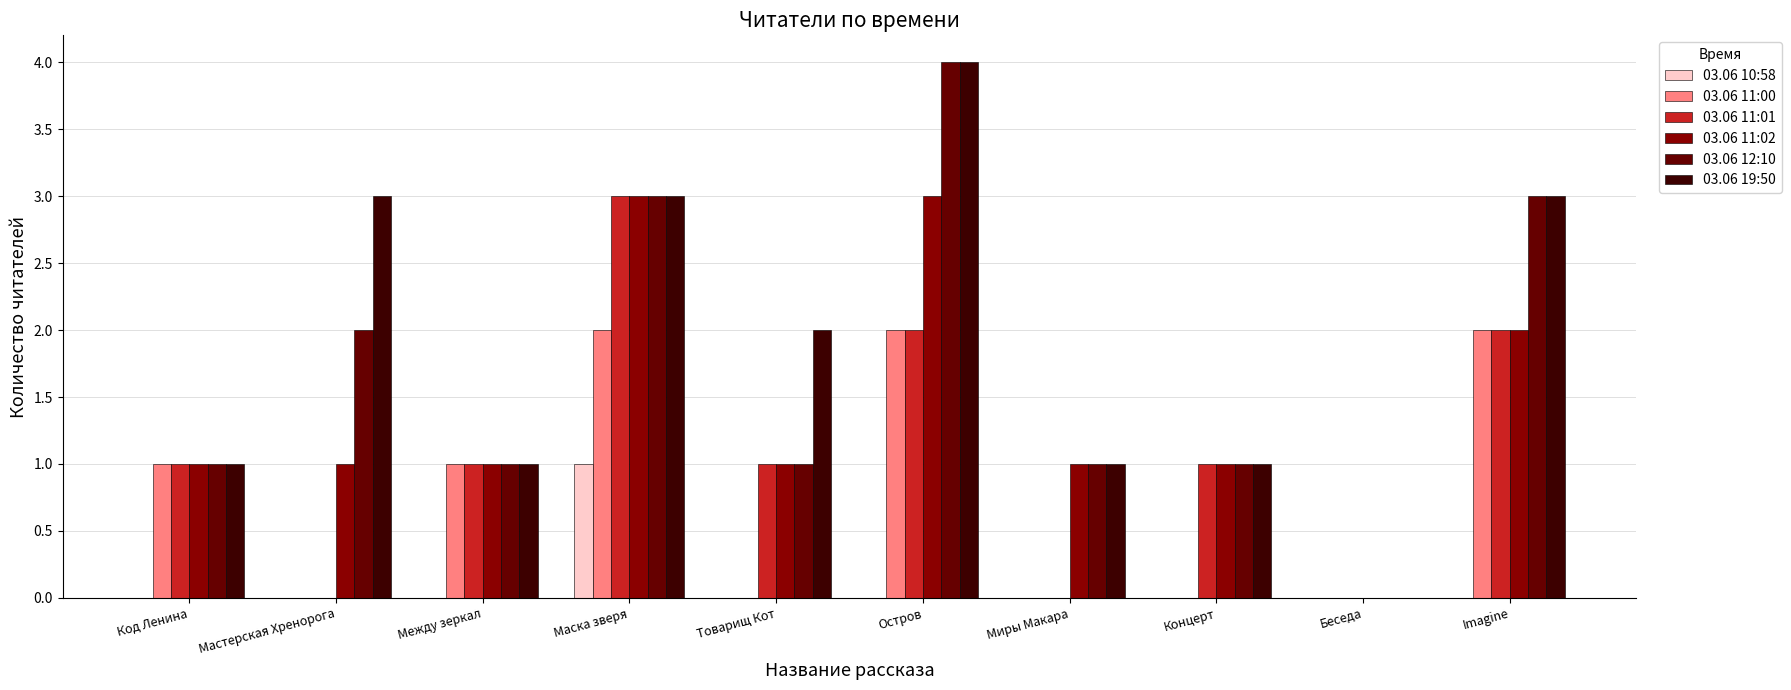

How many positive values does the 03.06 11:02 series have?

9